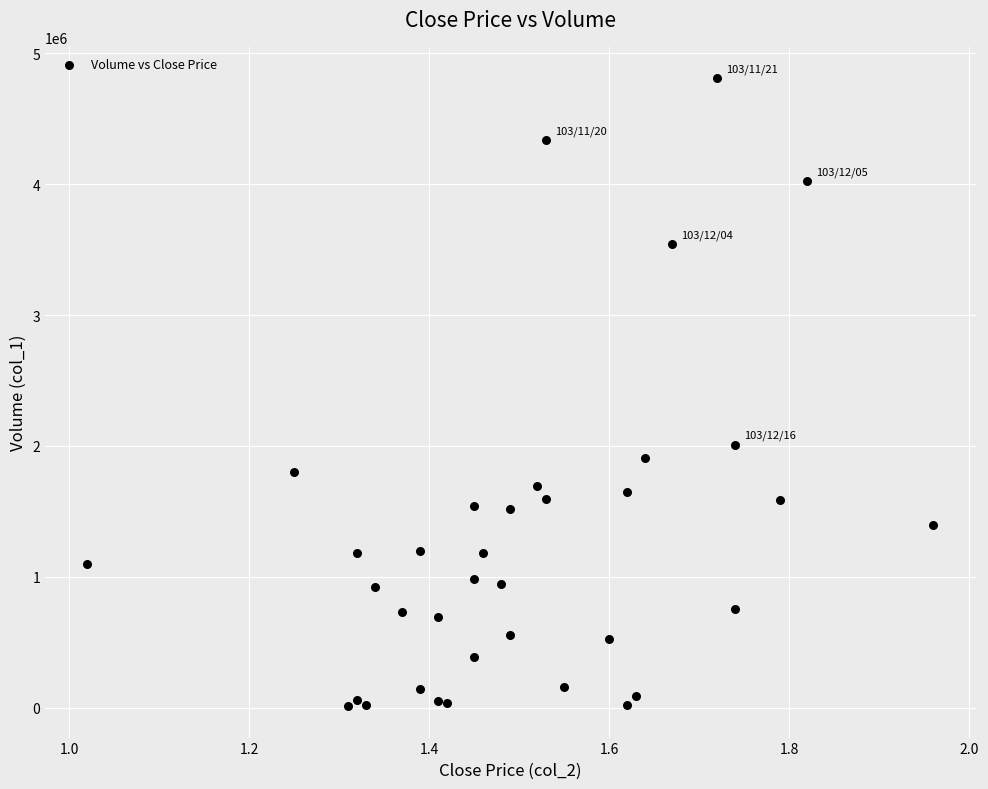

What Y value in the scatter plot is closest to 2410500?

2011000